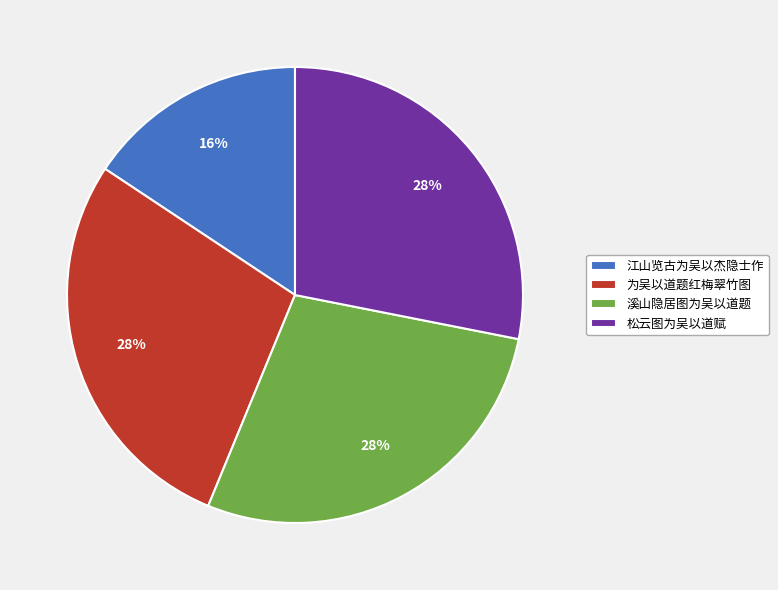

What is the ratio of the value at 溪山隐居图为吴以道题 to the value at 为吴以道题红梅翠竹图?

1.0